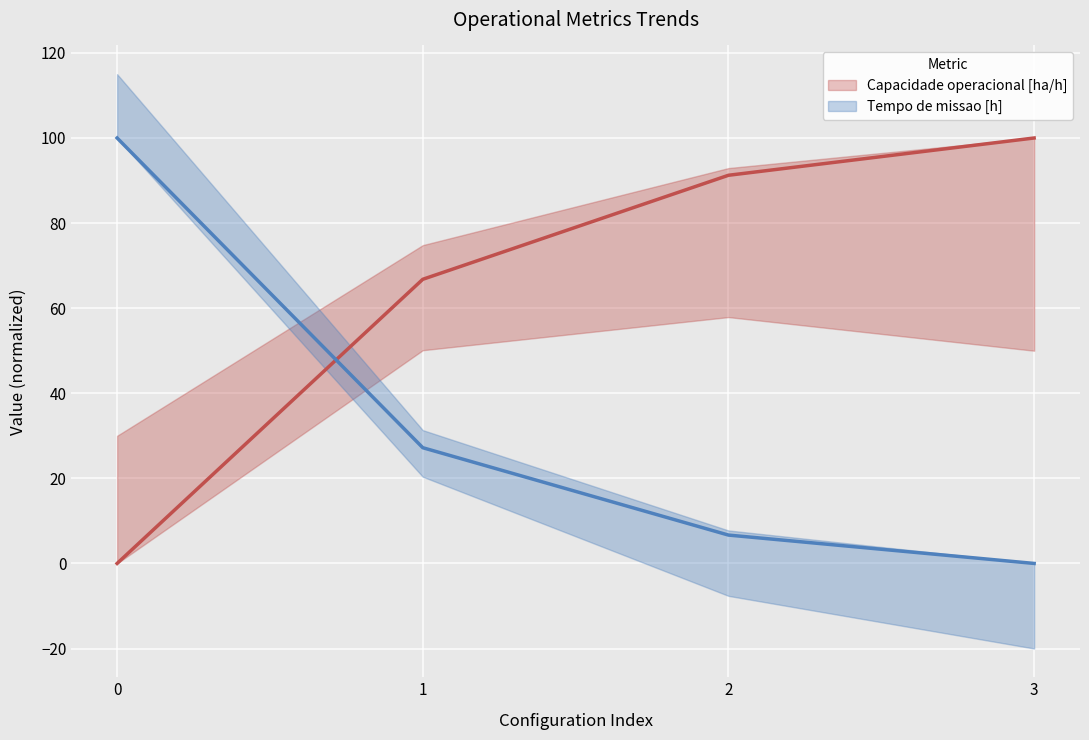

Is the value of Tempo de missao [h] at 3 greater than the value of Capacidade operacional [ha/h] at 3?

No